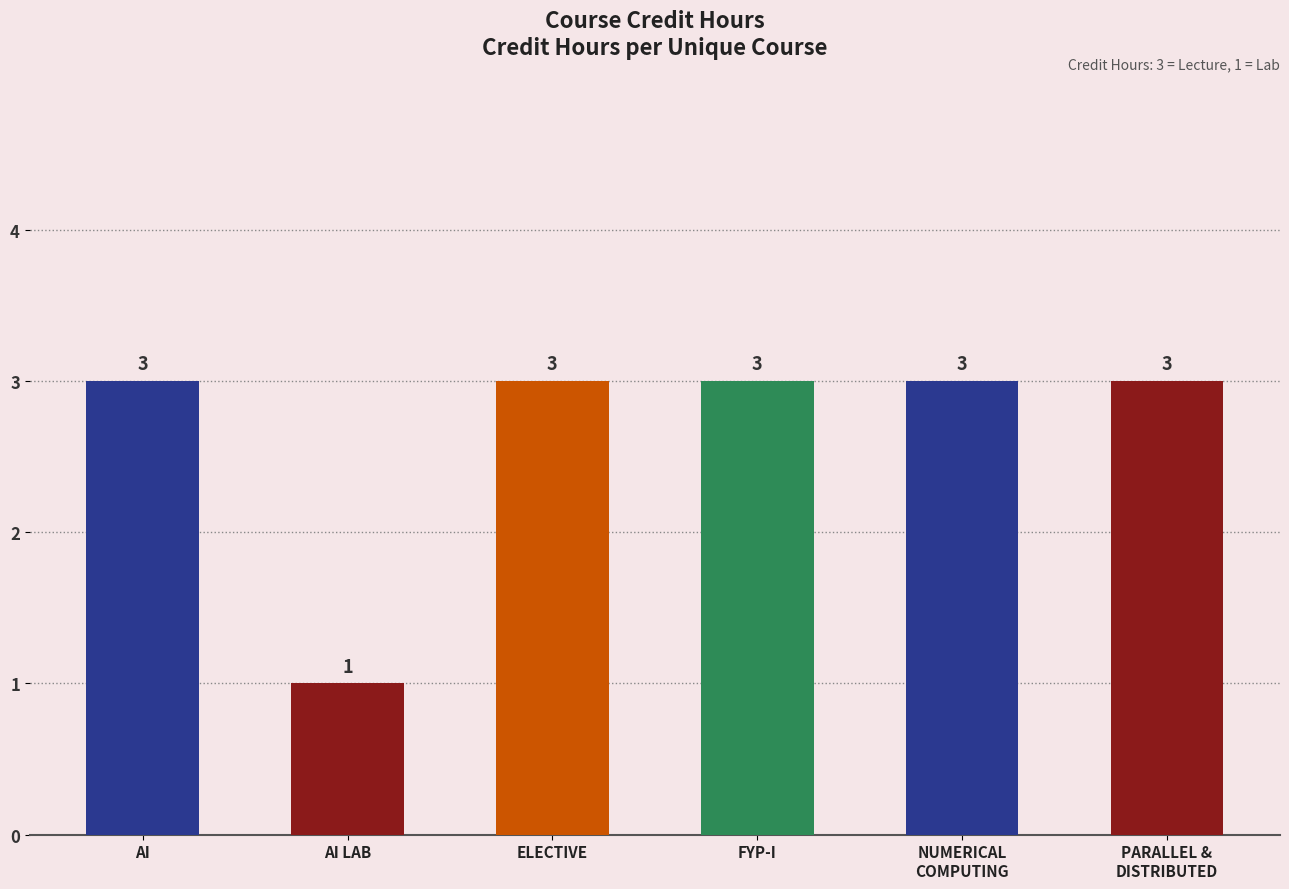

What is the maximum value shown in the chart?

3